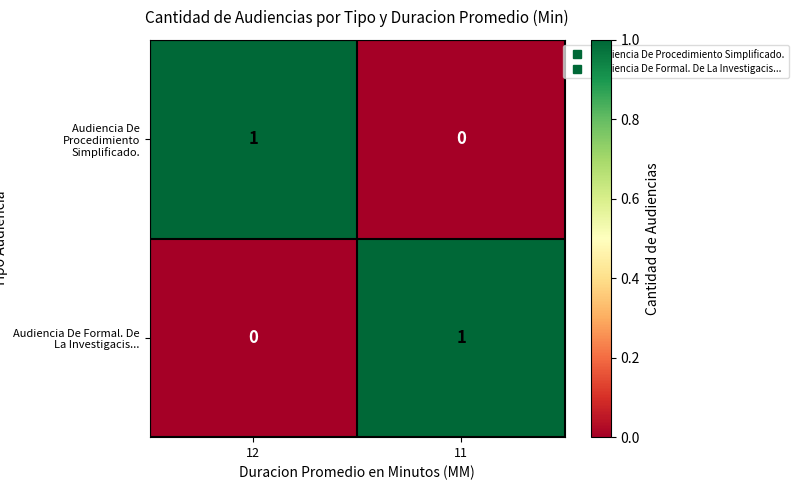

Reading left to right, extract all data points from this chart.

Audiencia De Procedimiento Simplificado.: 1	0
Audiencia De Formal. De La Investigacis...: 0	1